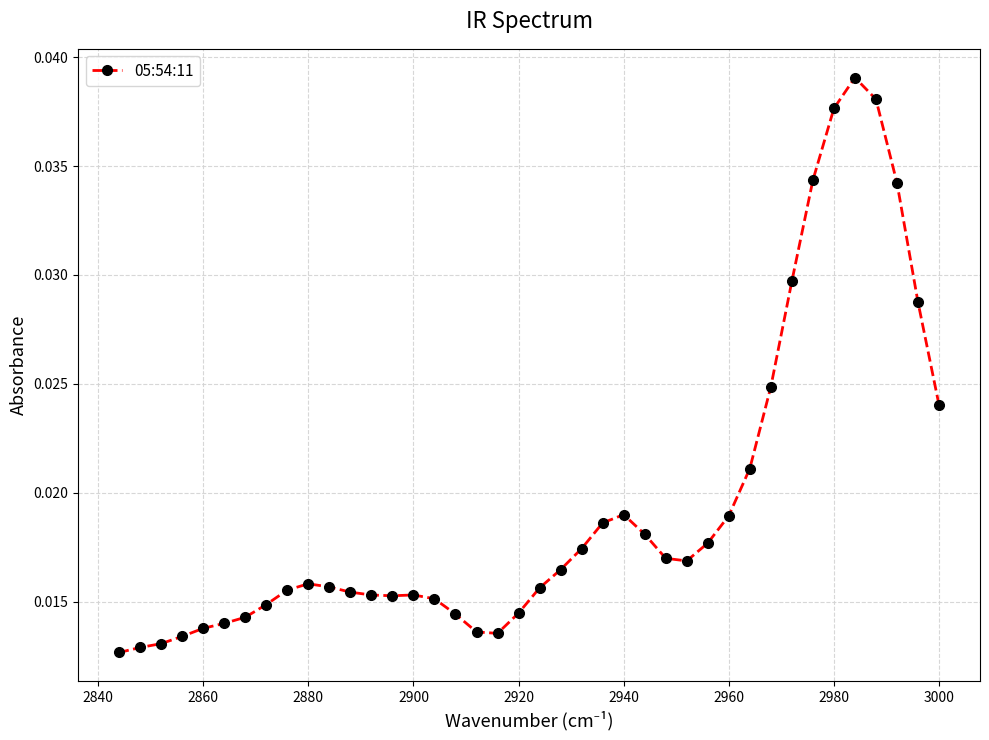

How many values are between 0 and 1?

40